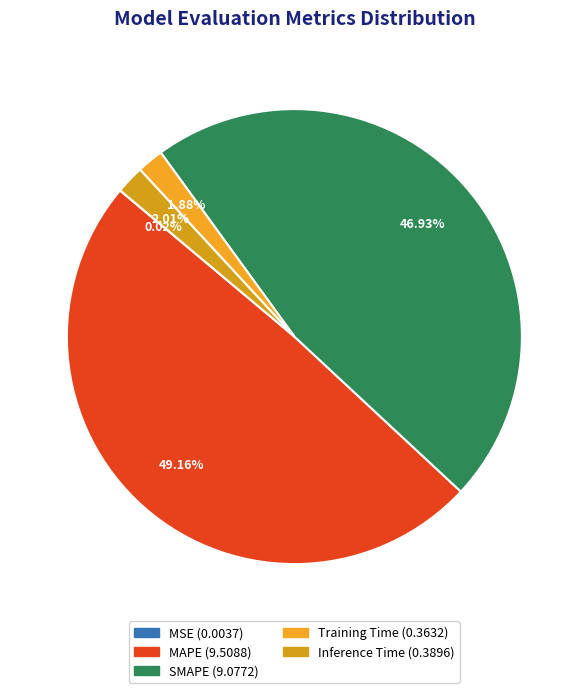

Does any single category account for the majority?

No